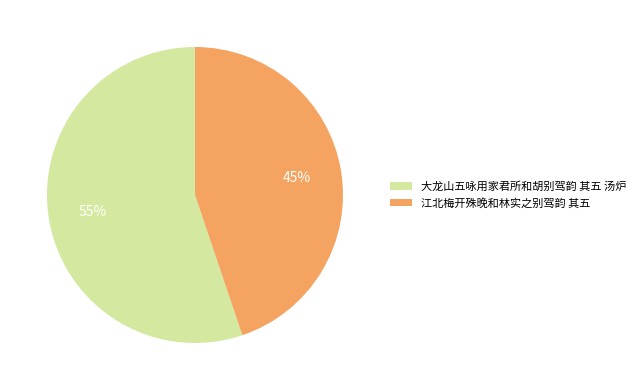

To the nearest percent, what is the combined percentage of 江北梅开殊晚和林实之别驾韵 其五 and 大龙山五咏用家君所和胡别驾韵 其五 汤炉?

100%